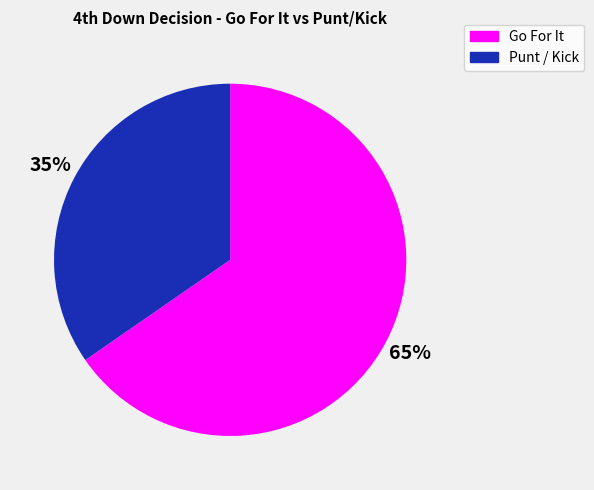

Does any single category account for the majority?

Yes